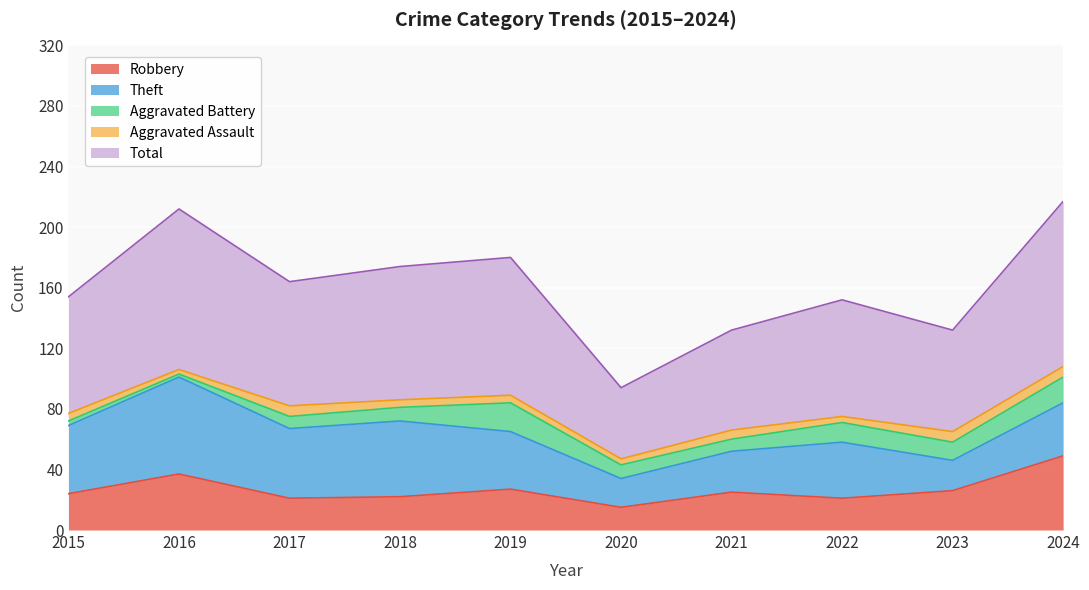

In Total, how many points are higher than both neighbors (excluding endpoints)?

3